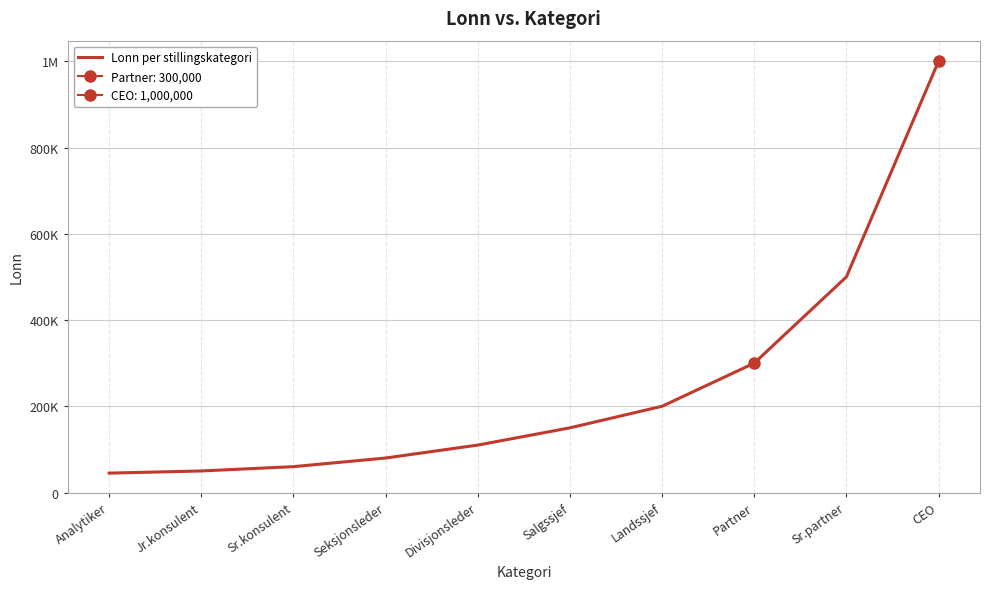

What is the sum of the values at Landssjef and Partner?

500000